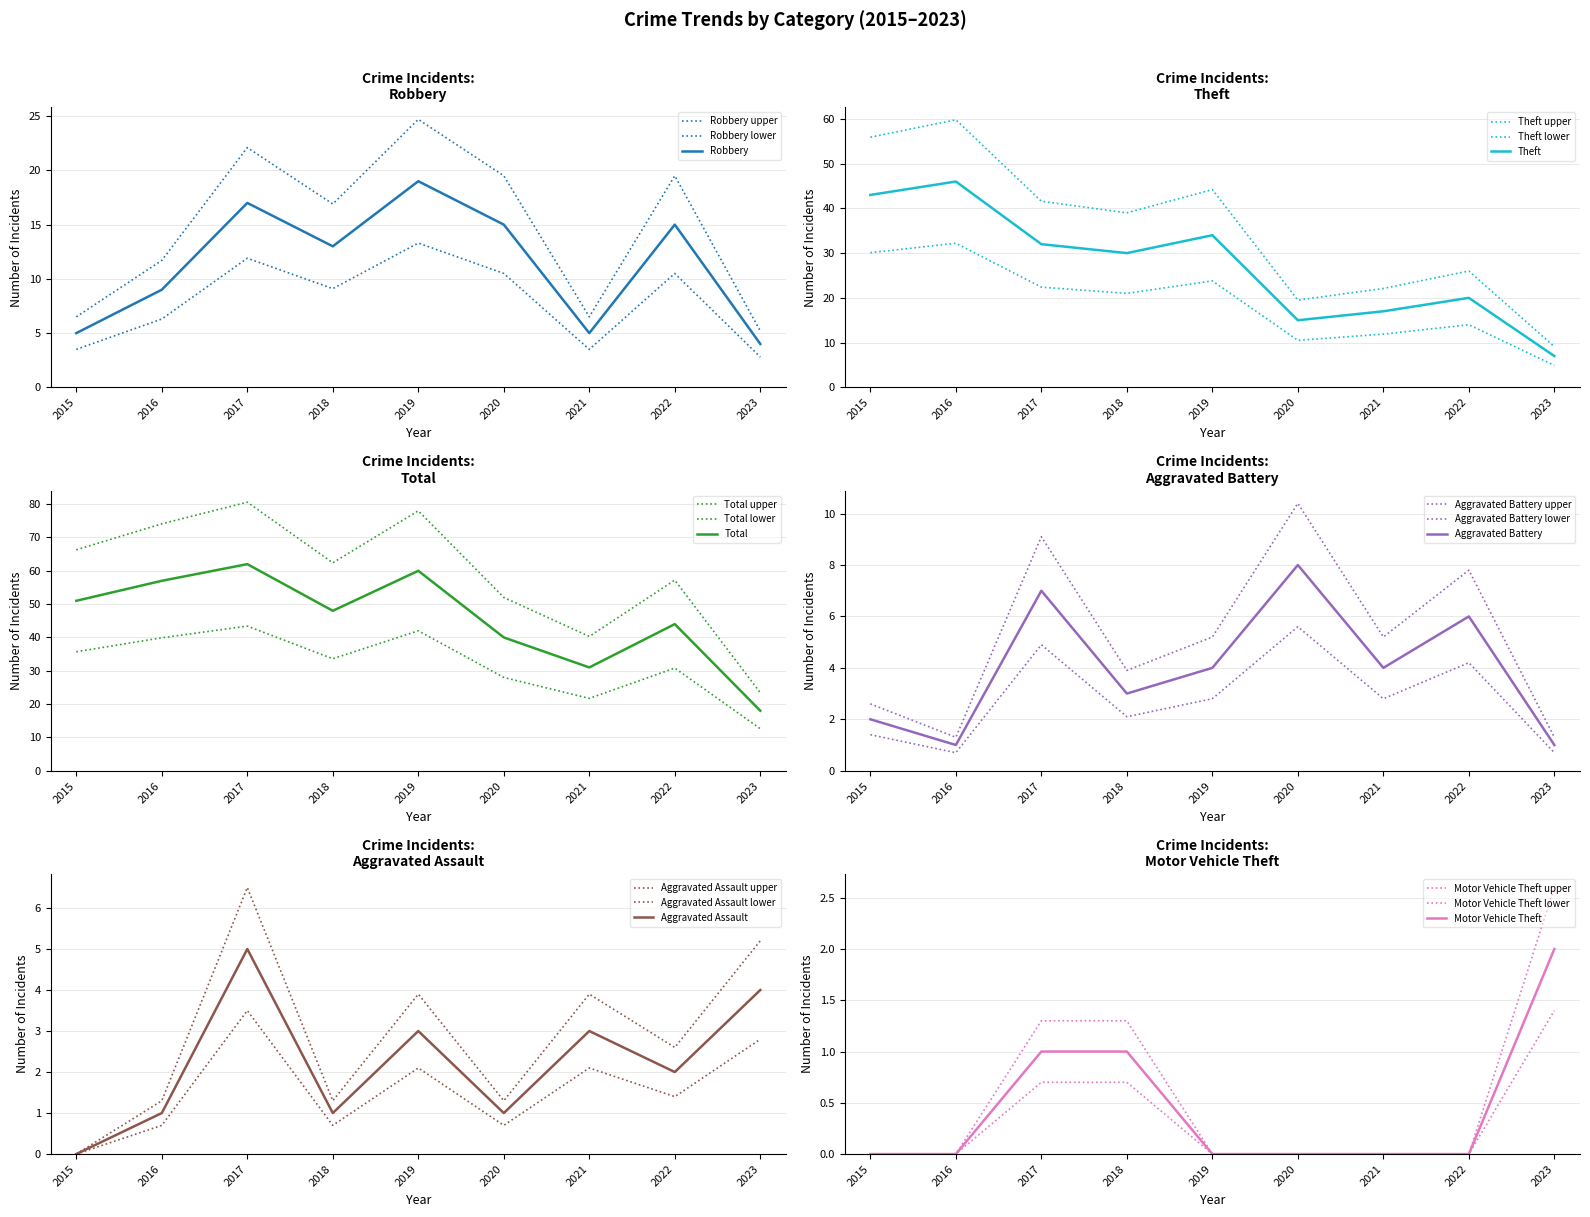

How many times do Aggravated Assault and Aggravated Battery cross each other?

1